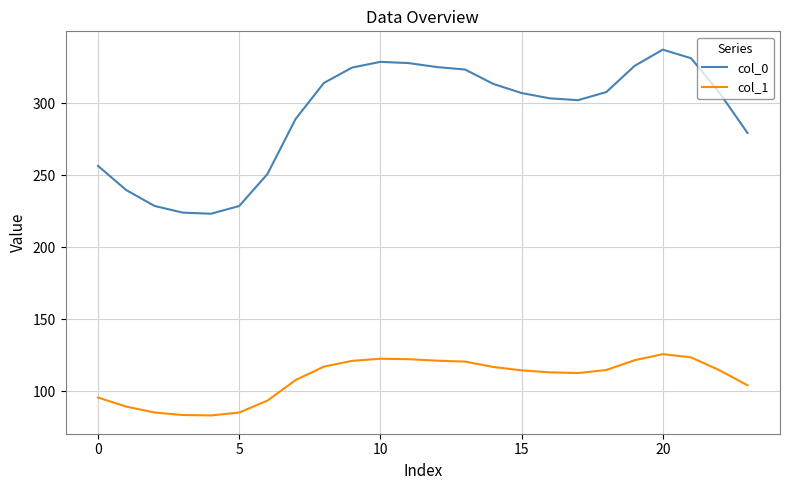

True or false: col_1 and col_0 cross at least once.

False